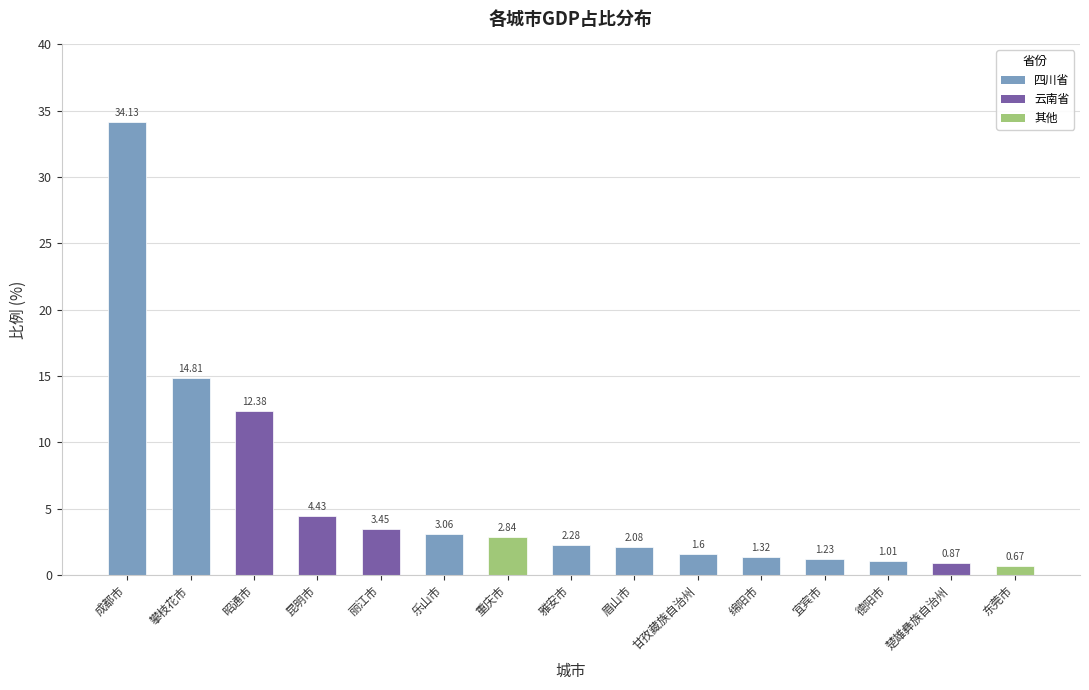

Does the chart contain stacked bars?

No